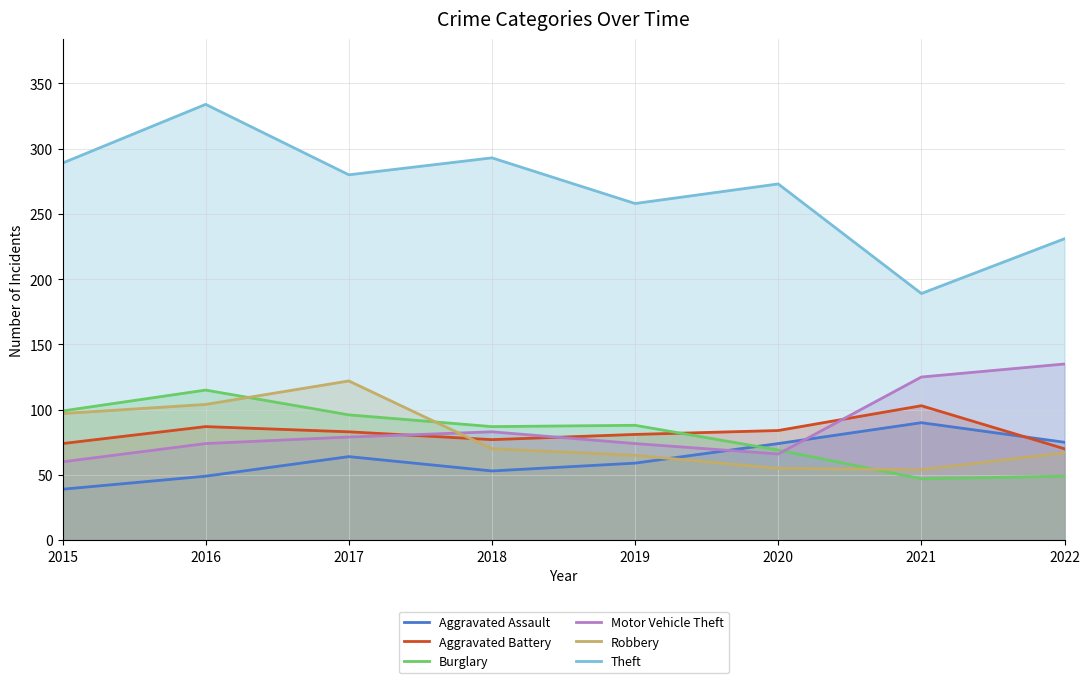

What are all the series names shown in the legend?

Aggravated Assault, Aggravated Battery, Burglary, Motor Vehicle Theft, Robbery, Theft